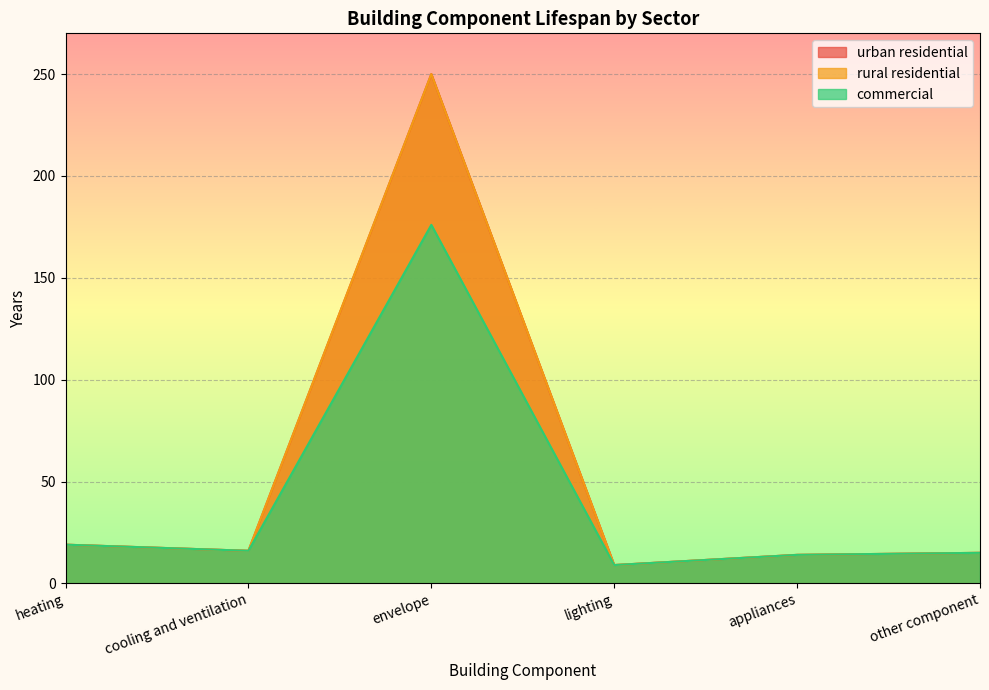

True or false: urban residential and commercial intersect in this chart.

False